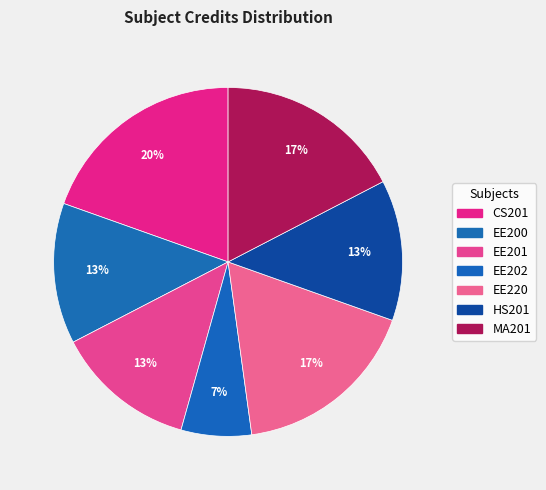

Count the number of slices in the pie.

7